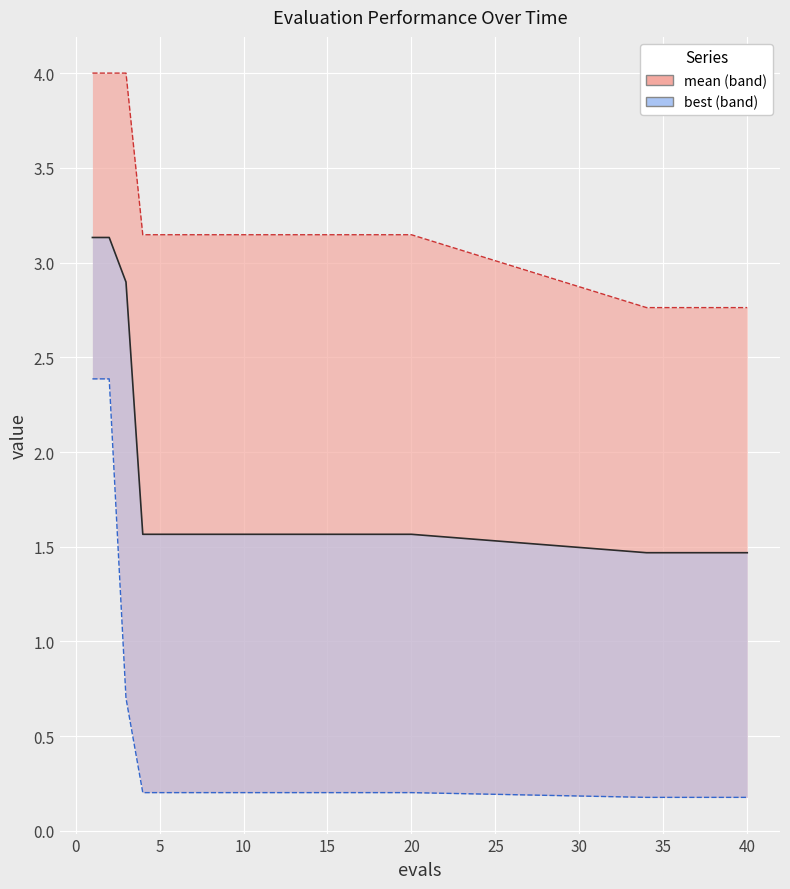

Which series has the largest total across all categories?

worst line